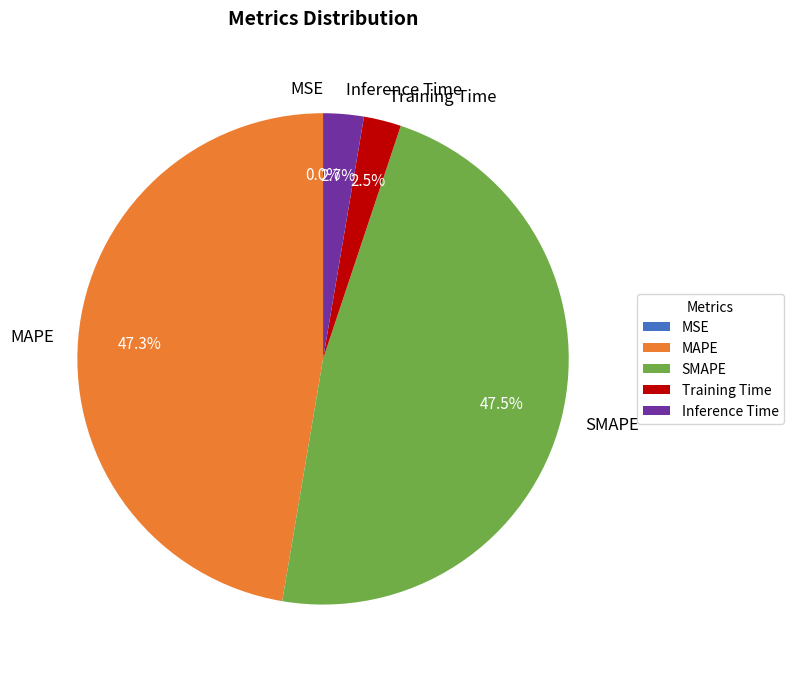

What percentage is NOT represented by Training Time?

97.5%